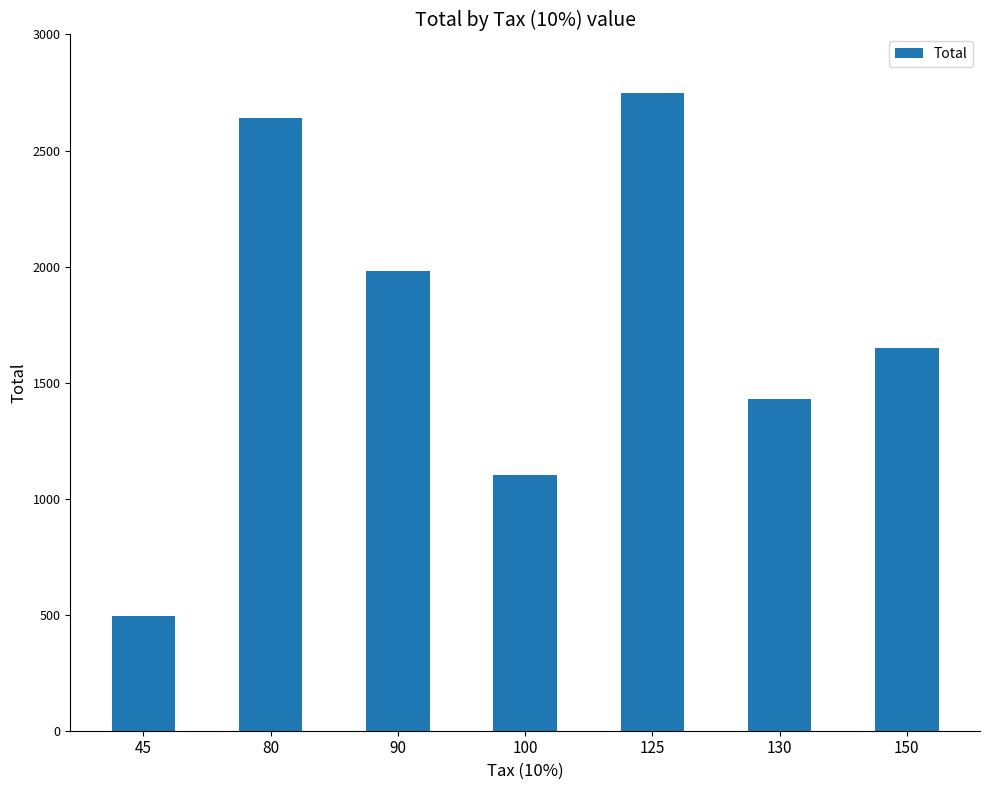

What is the change in value from 90 to 100?

-880